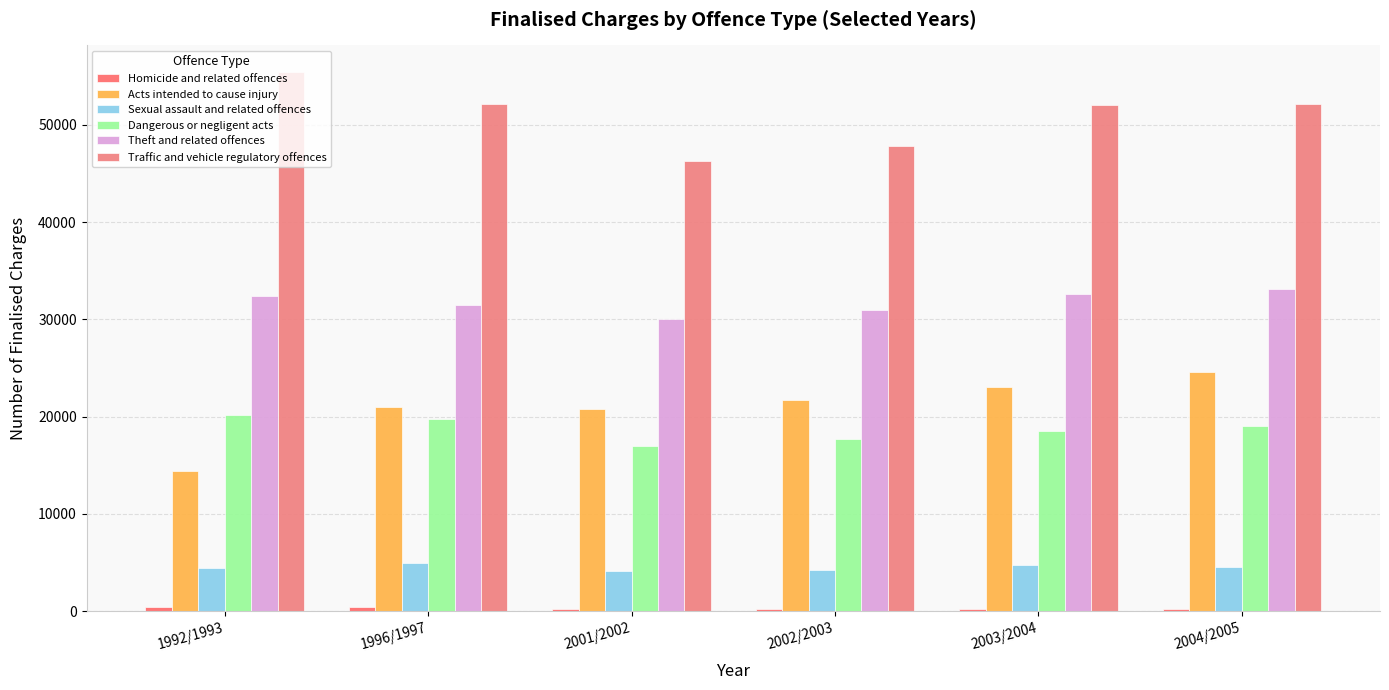

Rank the categories by Traffic and vehicle regulatory offences value from highest to lowest.

1992/1993, 2004/2005, 1996/1997, 2003/2004, 2002/2003, 2001/2002